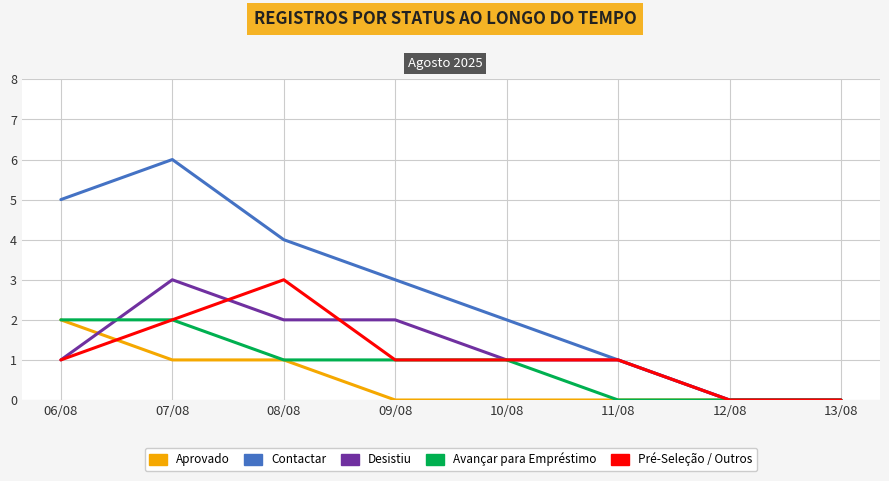

True or false: Avançar para Empréstimo has a value of 3 at 07/08.

False